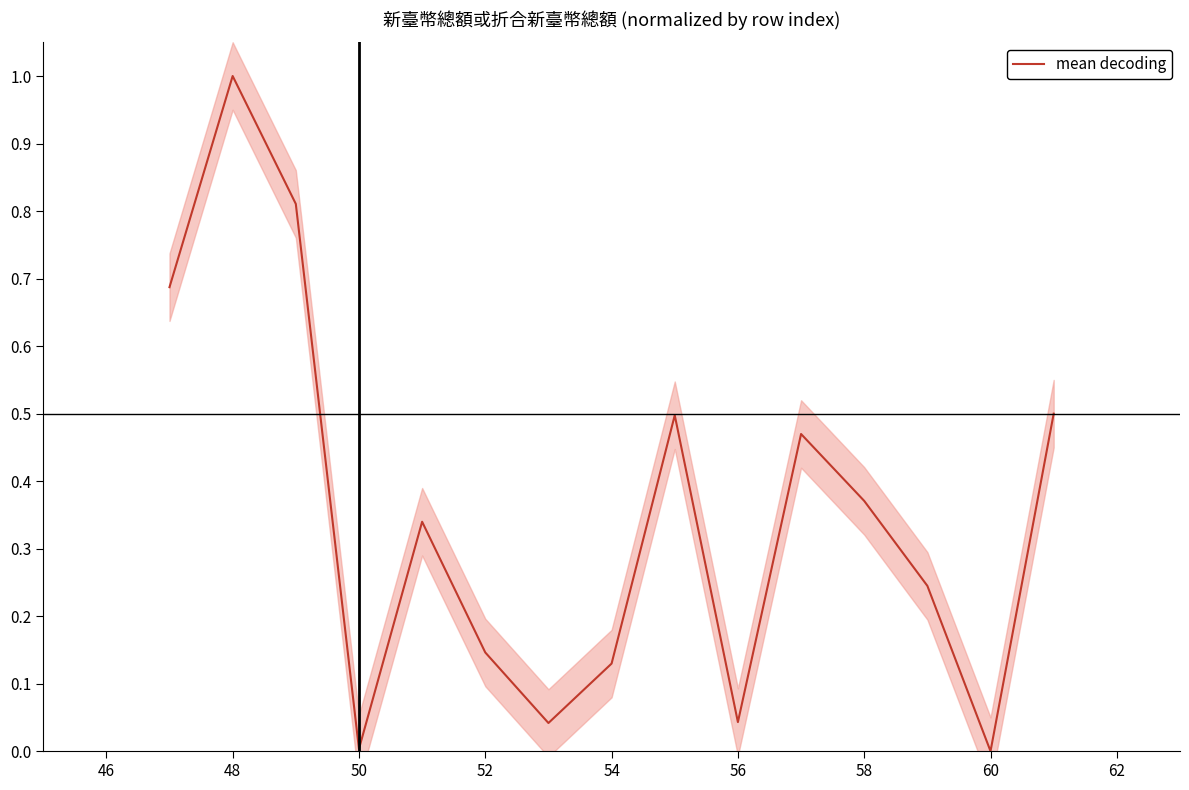

True or false: mean decoding has a value of 0.0 at 54.

False